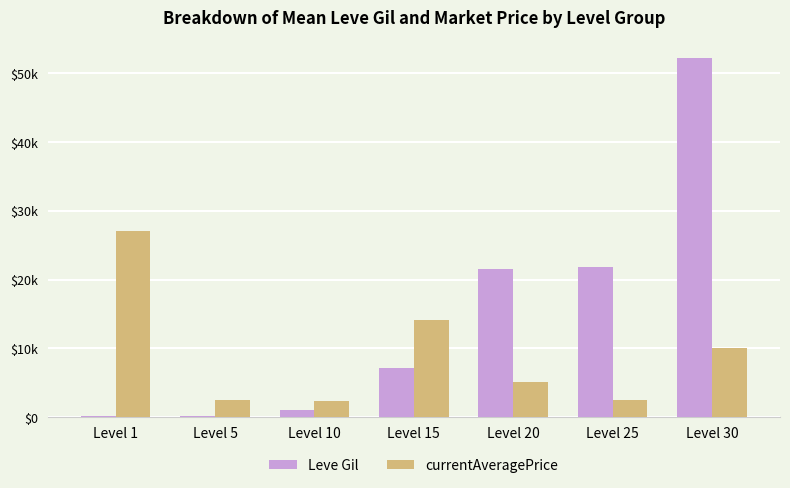

What are all the series names shown in the legend?

Leve Gil, currentAveragePrice